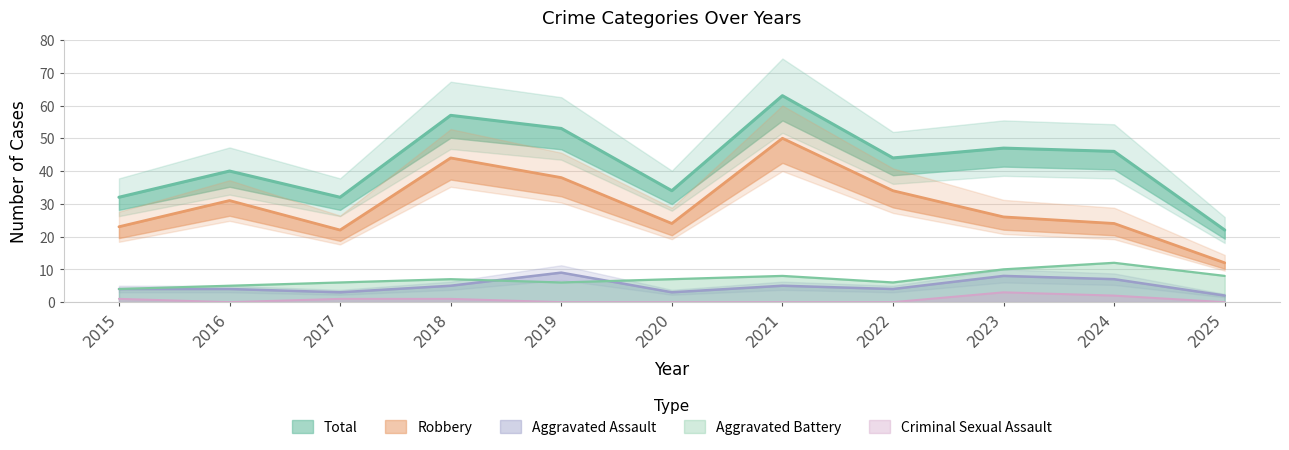

What is the greatest value displayed?

63